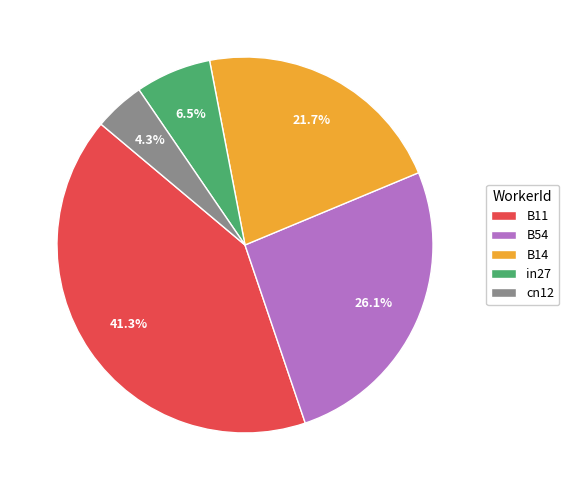

Which slice is the largest?

B11